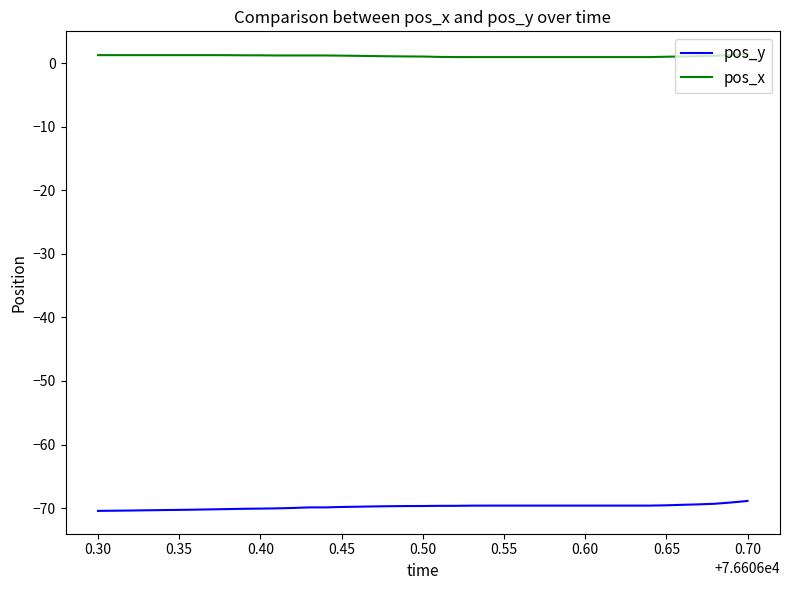

At which category is the sum across all series the highest?

0.70